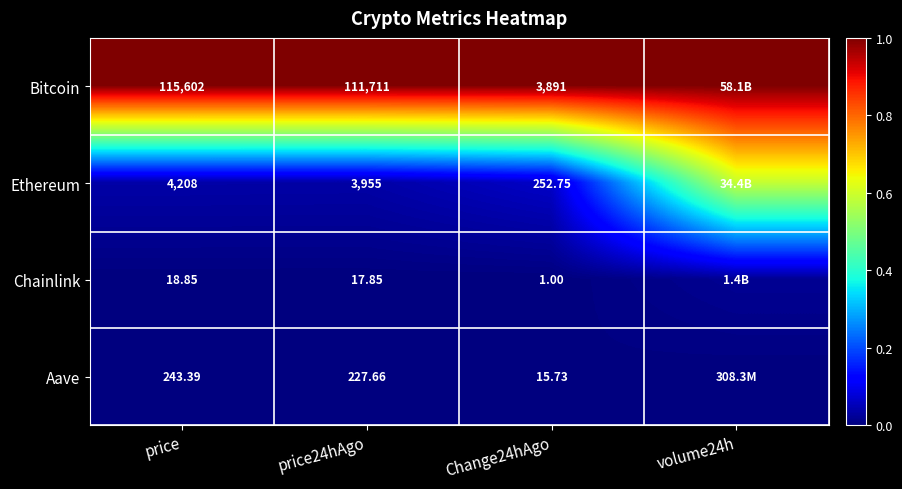

Rank the series at Change24hAgo from lowest to highest value.

Chainlink, Aave, Ethereum, Bitcoin